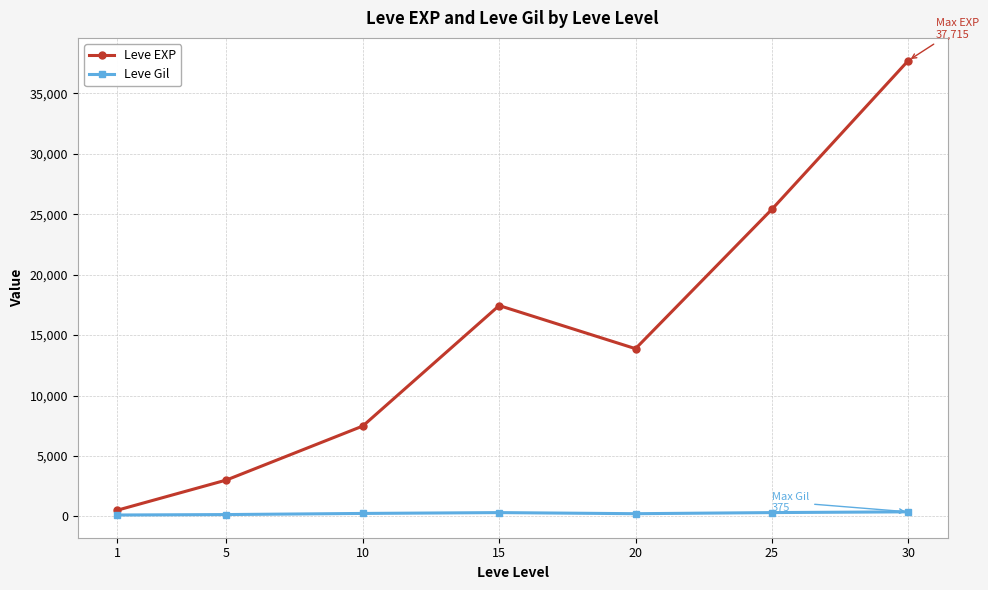

Which series has the largest range (max minus min)?

Leve EXP